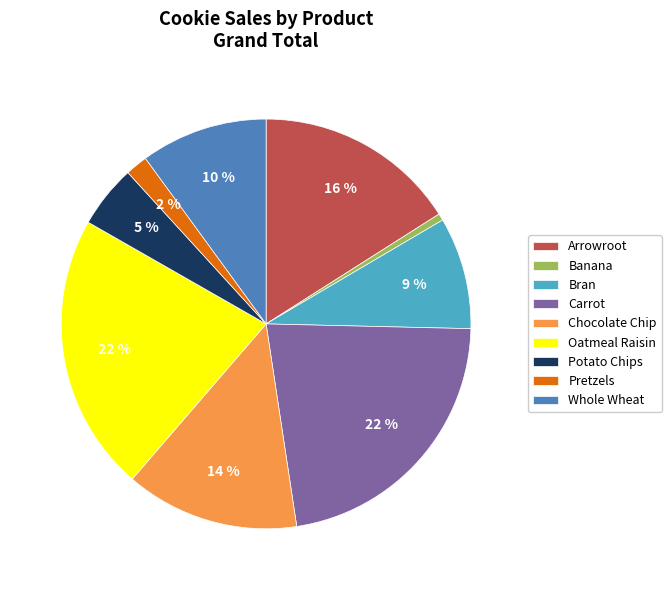

The Arrowroot slice represents 16% of the pie. True or false?

True